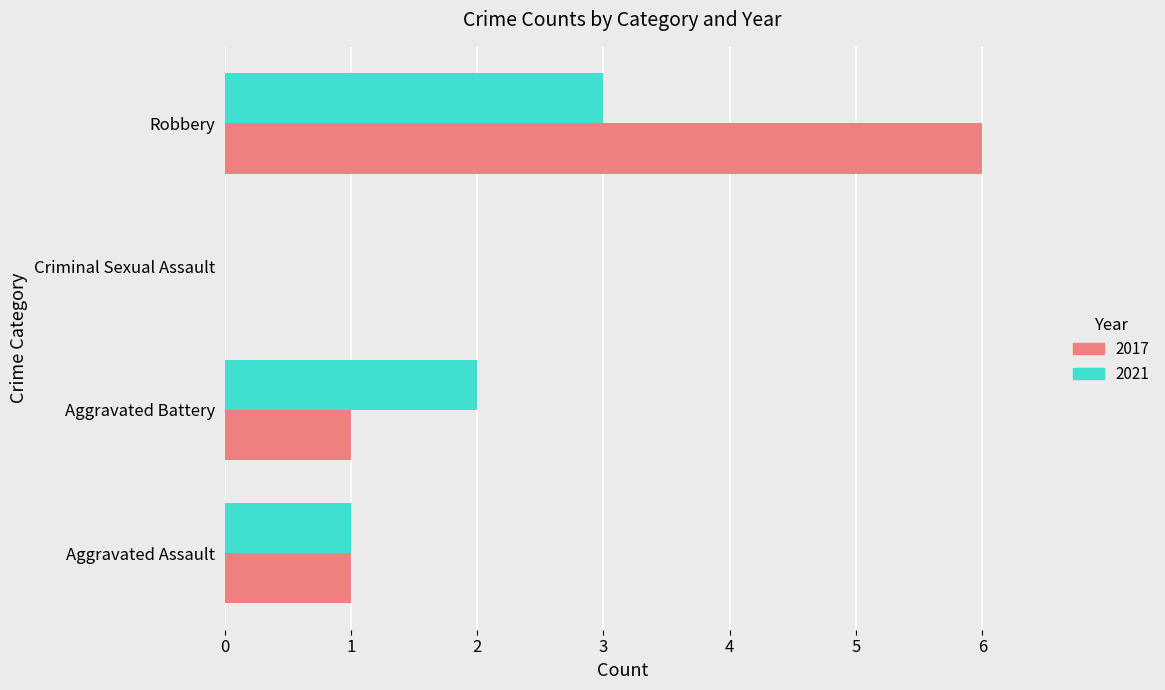

How many positive values does the 2021 series have?

3